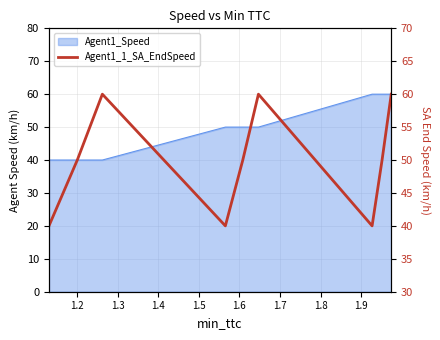

At which label is the value closest to 50?

1.2